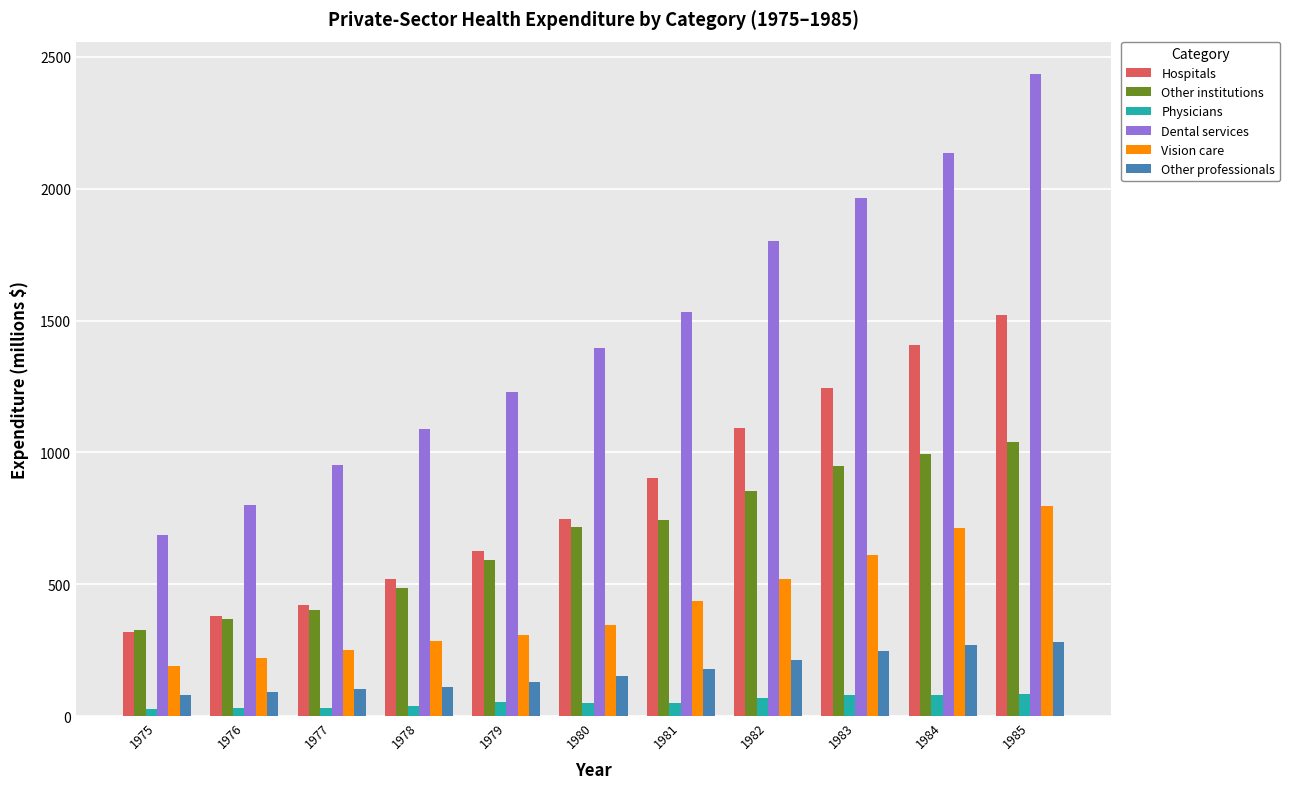

How many groups of bars are there?

11